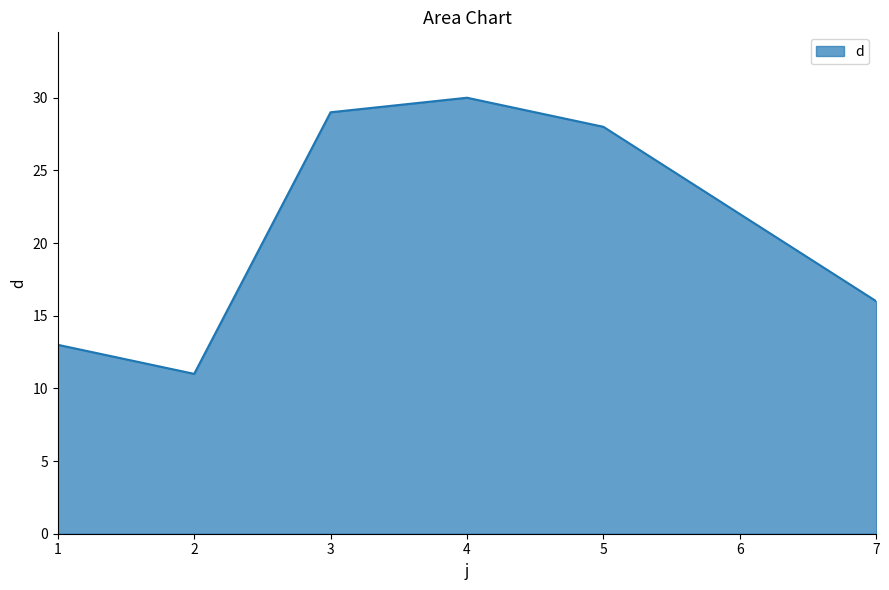

How many interior local valleys (lower than both neighbors) does the data have?

1